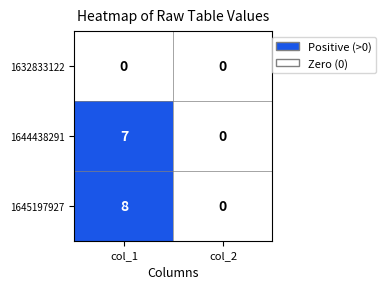

What is the average value of the 1644438291 series?

4